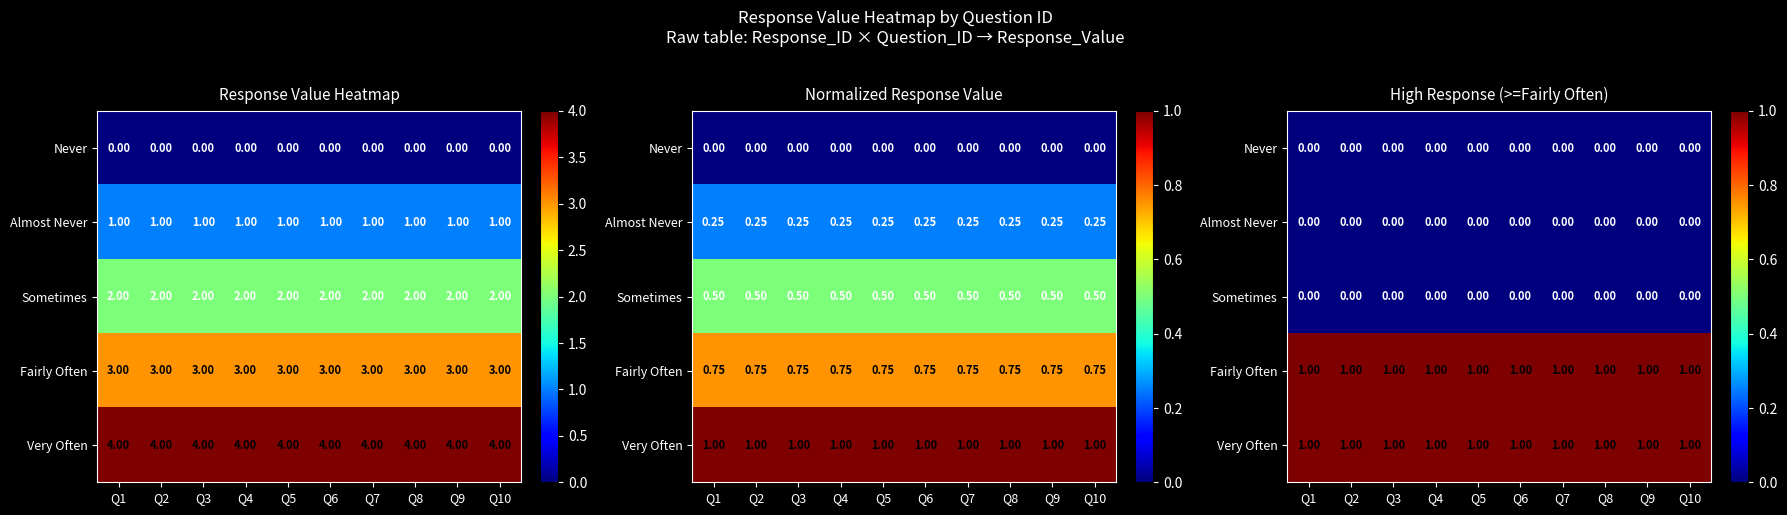

Between Q4 and Q3, which is larger?

Q4